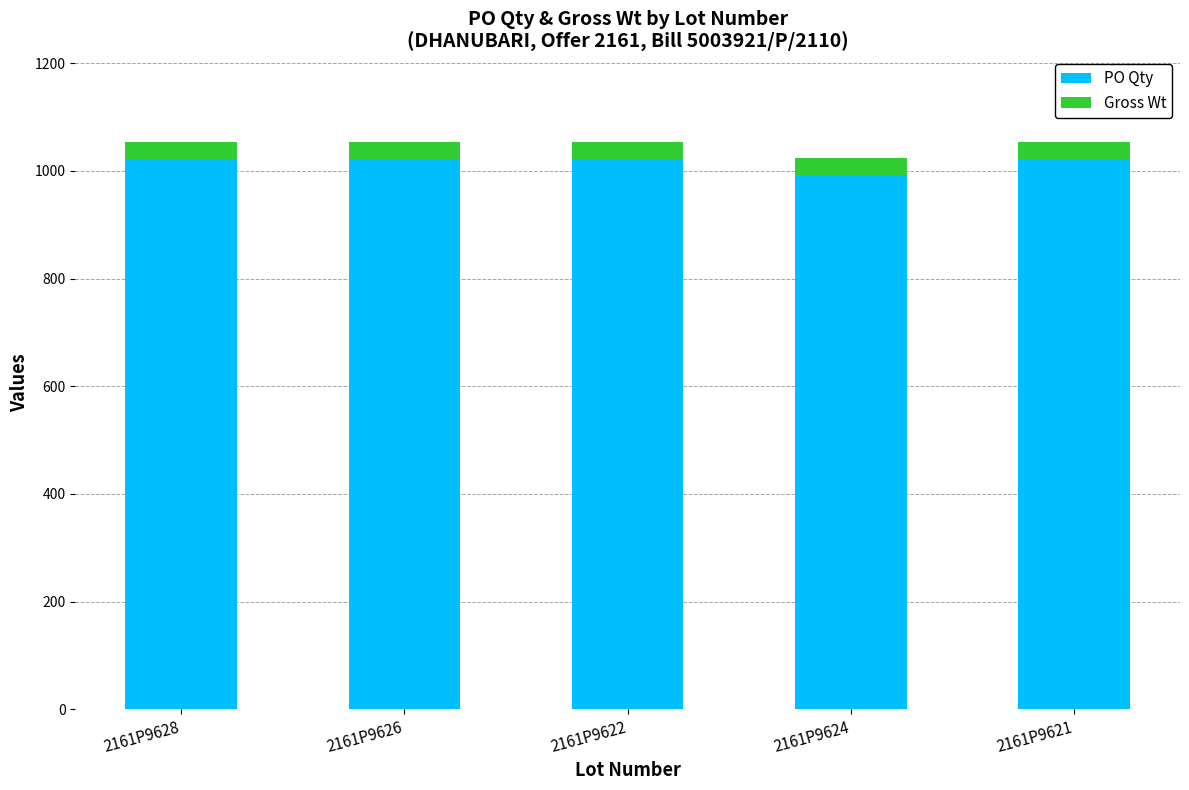

What is the average value of the PO Qty series?

1014.0